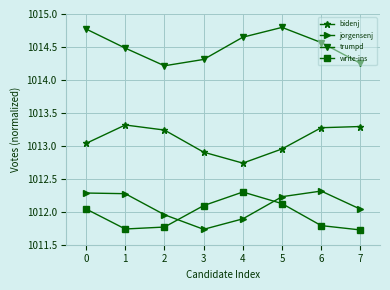

What is the value of the jorgensenj point at the 5th from the left?

1011.9